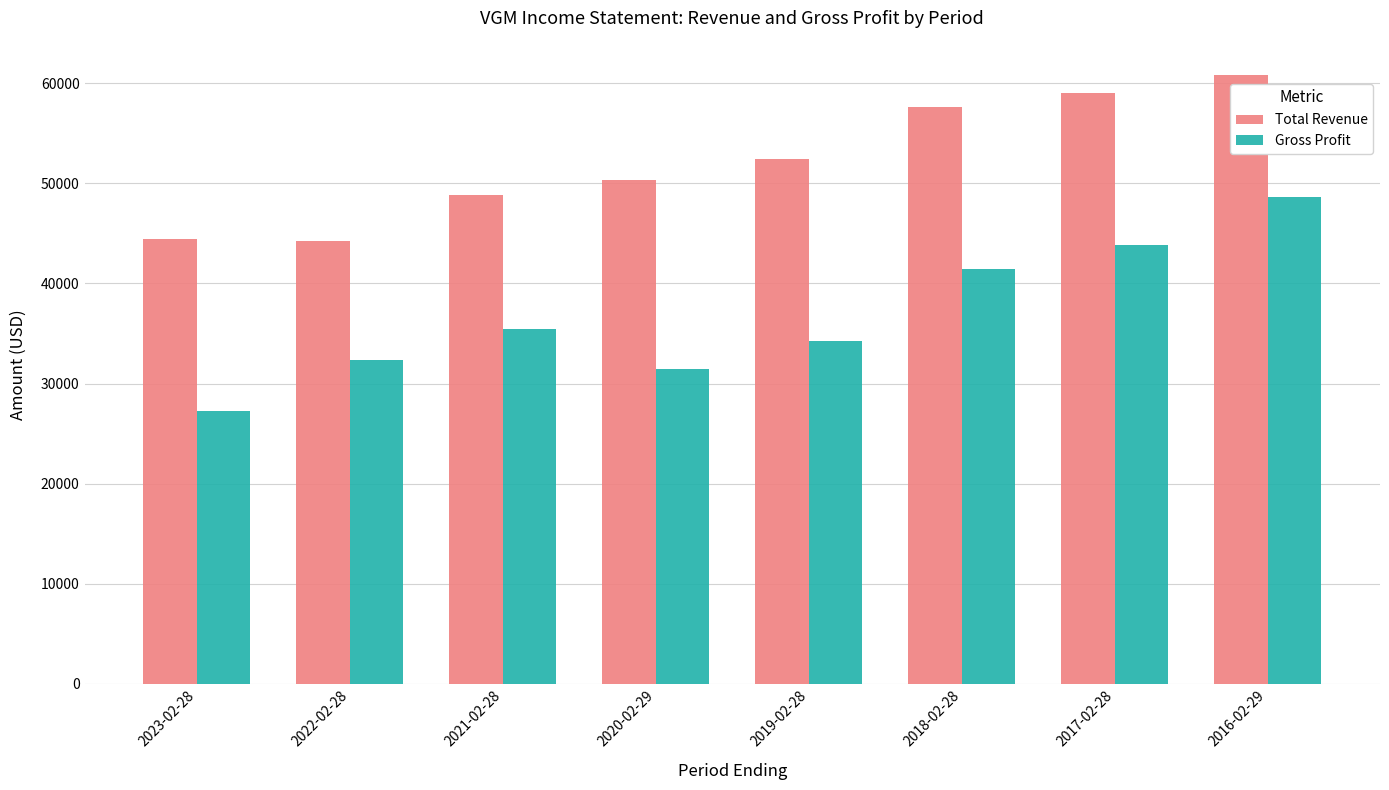

How many bars are there in total?

16